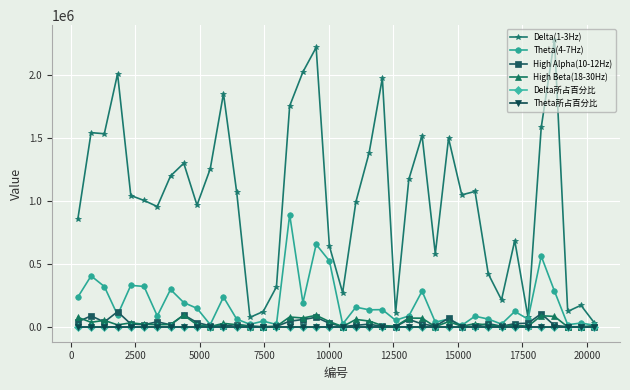

True or false: High Beta(18-30Hz) has more than 2 interior local peaks.

True